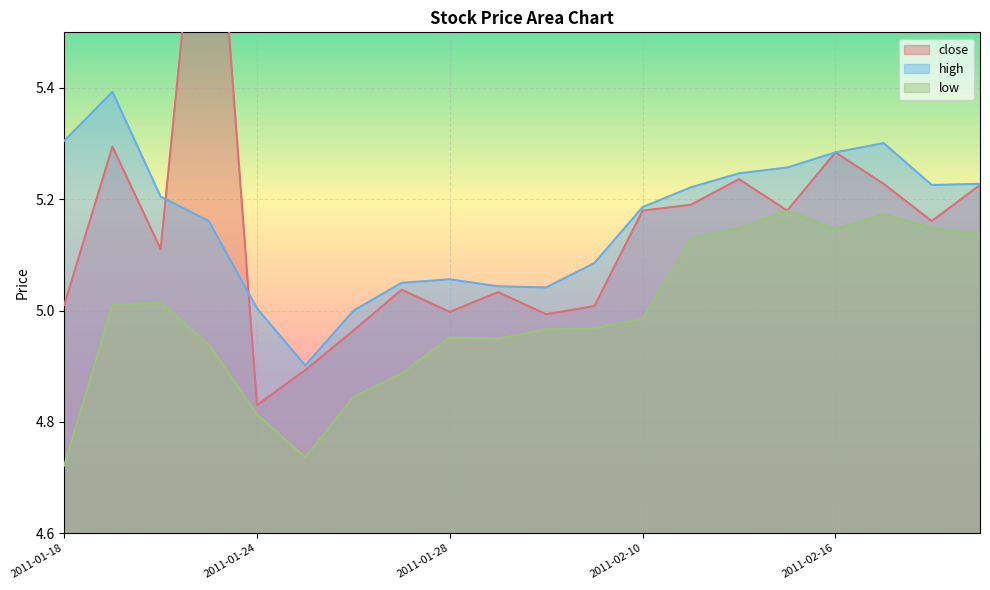

Reading right to left, transcribe all the data shown in this chart.

close: 5.2	5.2	5.2	5.3	5.2	5.2	5.2	5.2	5.0	5.0	5.0	5.0	5.0	5.0	4.9	4.8	6.0	5.1	5.3	5.0
high: 5.2	5.2	5.3	5.3	5.3	5.2	5.2	5.2	5.1	5.0	5.0	5.1	5.0	5.0	4.9	5.0	5.2	5.2	5.4	5.3
low: 5.1	5.1	5.2	5.1	5.2	5.1	5.1	5.0	5.0	5.0	4.9	5.0	4.9	4.8	4.7	4.8	4.9	5.0	5.0	4.7